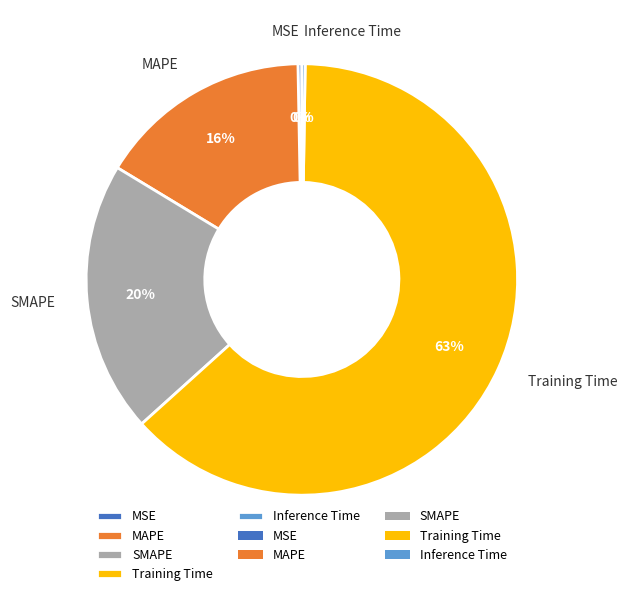

To the nearest percent, what percentage of the pie is SMAPE?

20%